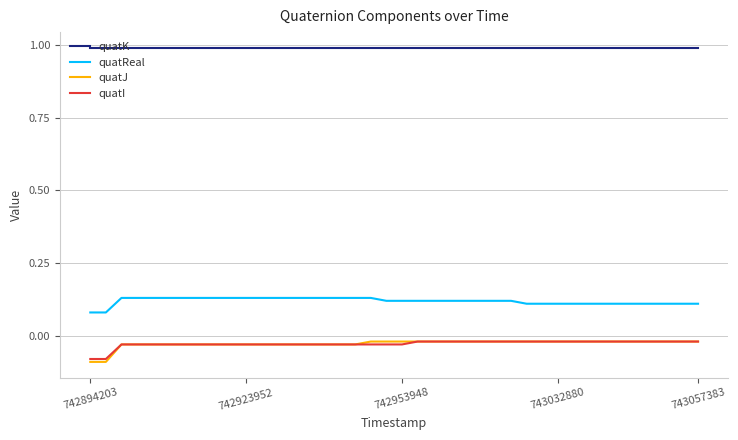

Which series has the largest total across all categories?

quatK